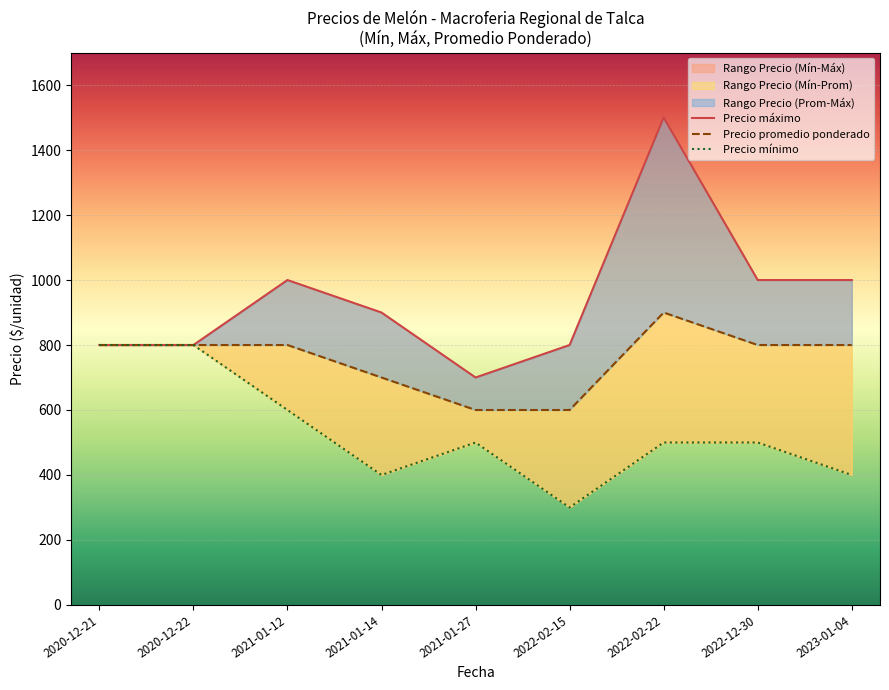

How many data points in Precio máximo are less than 900?

4